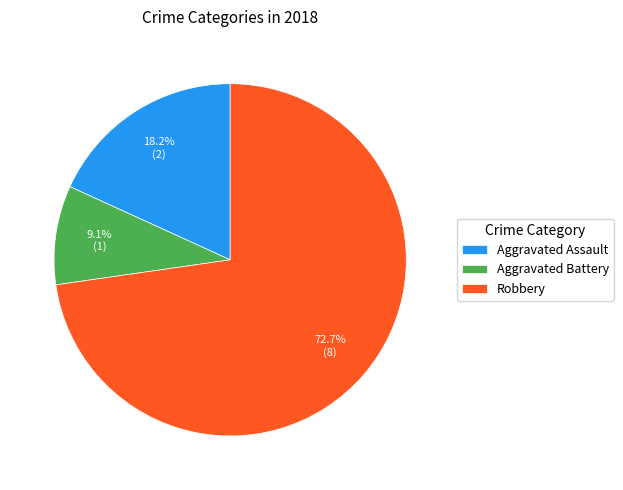

Which slice represents more than half of the pie?

Robbery